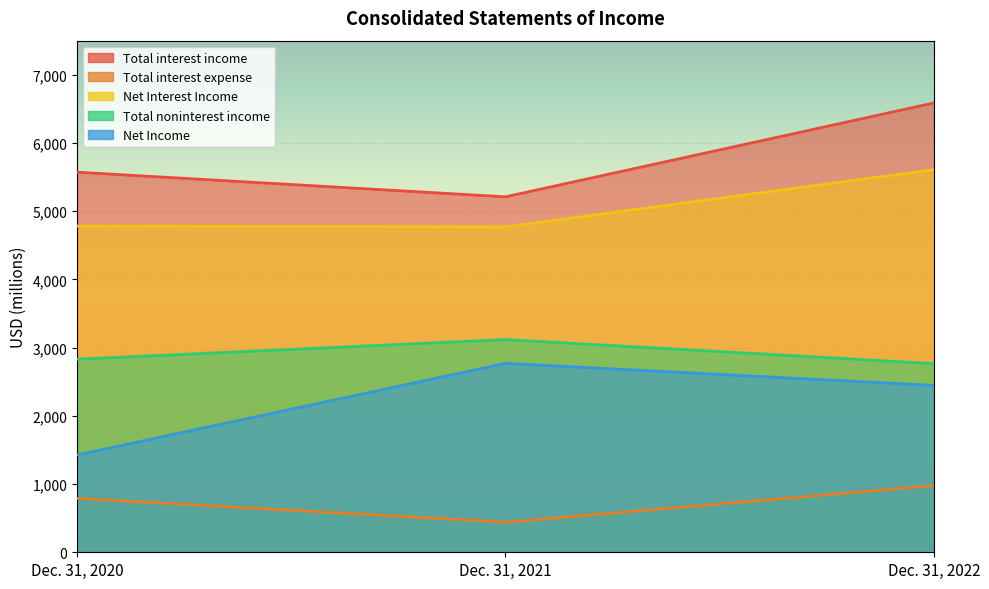

Is it true that Total noninterest income equals 1214 at Dec. 31, 2022?

False